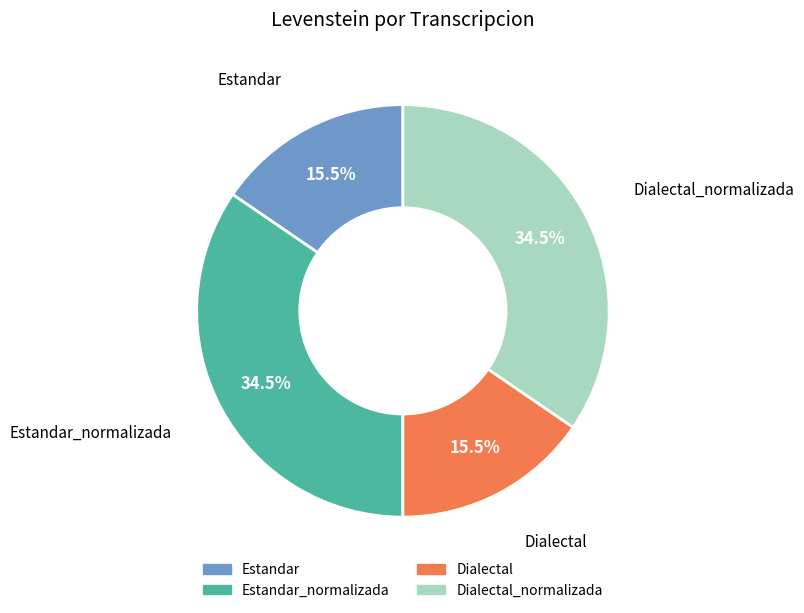

To the nearest percent, what is the average slice percentage?

25%